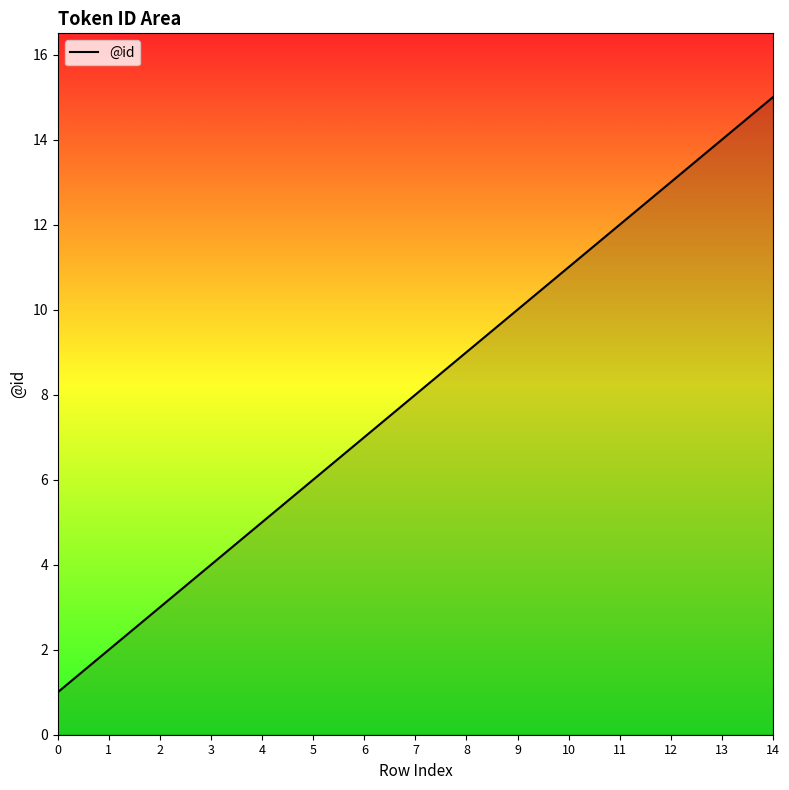

What is the ratio of the value at 3 to the value at 10?

0.4